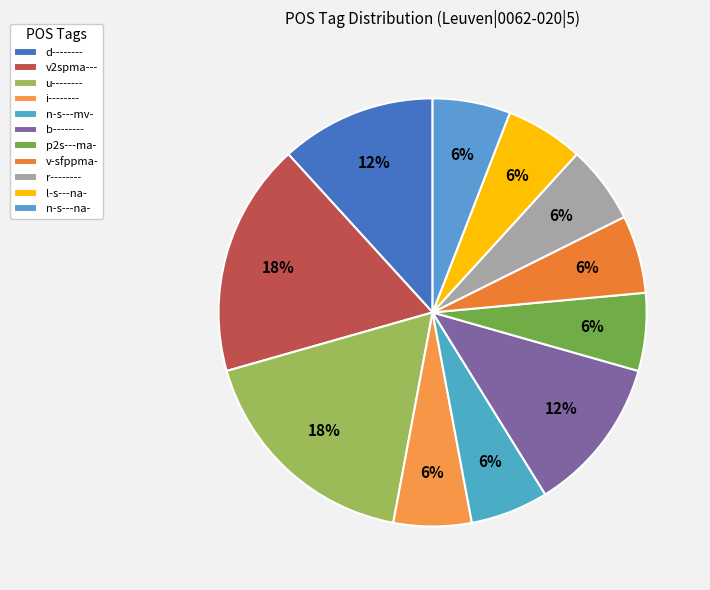

To the nearest percent, what is the difference between the u-------- and i-------- slice percentages?

12%